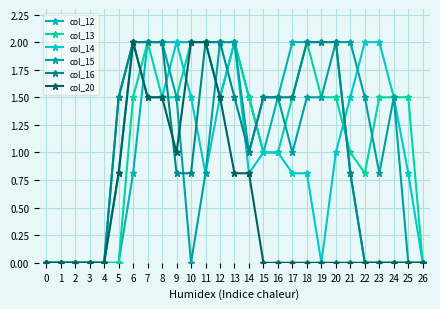

What is the maximum value for col_15?

2.0